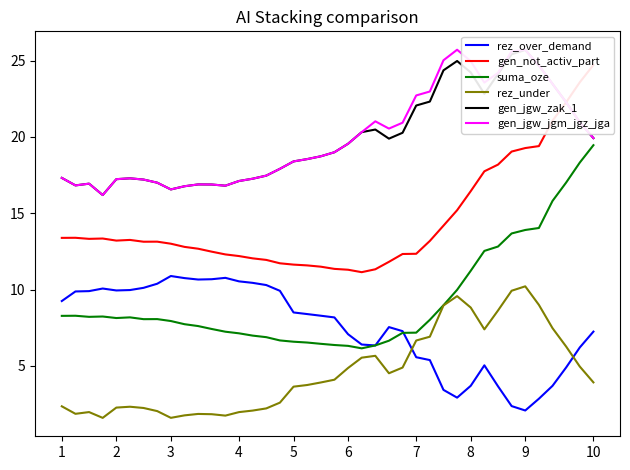

How many interior local peaks does the gen_jgw_jgm_jgz_jga series have?

6